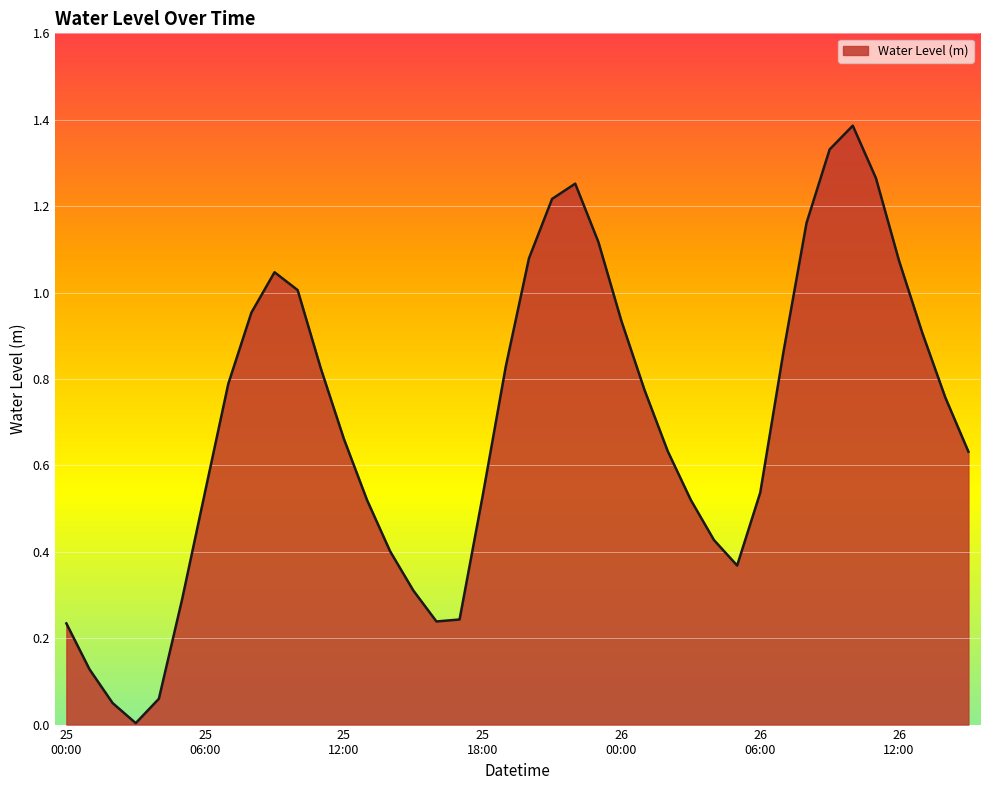

What is the greatest value displayed?

1.4